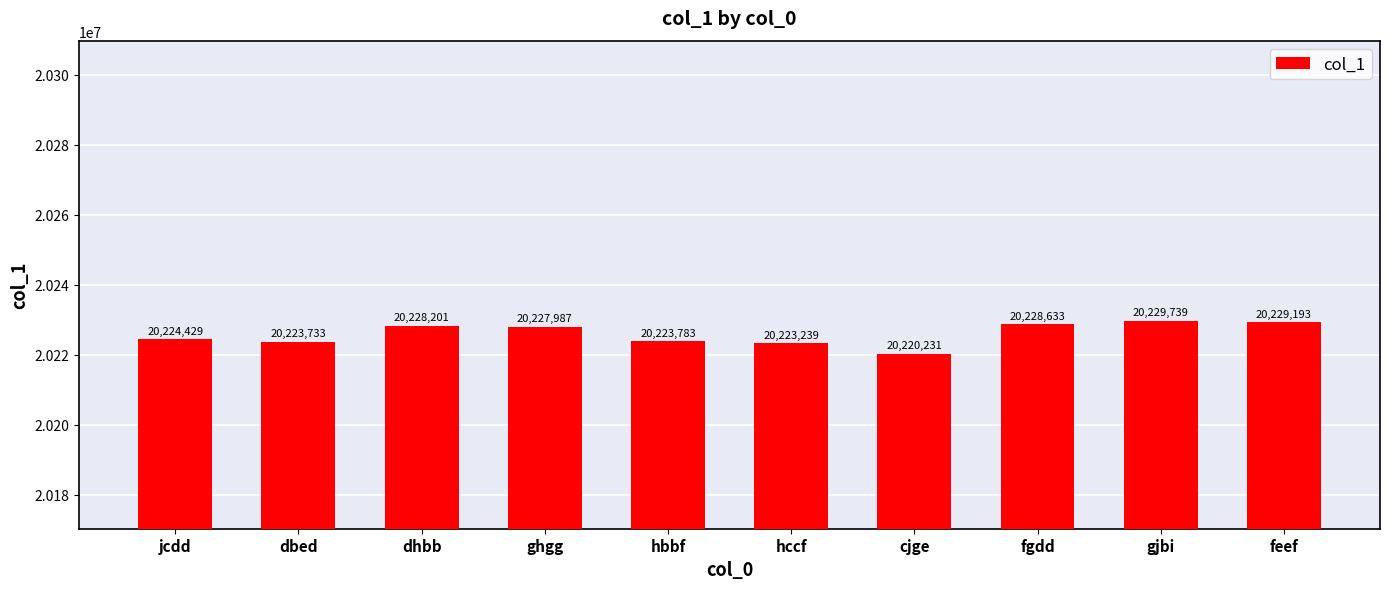

What is the value of the 3rd bar from the left?

20228201